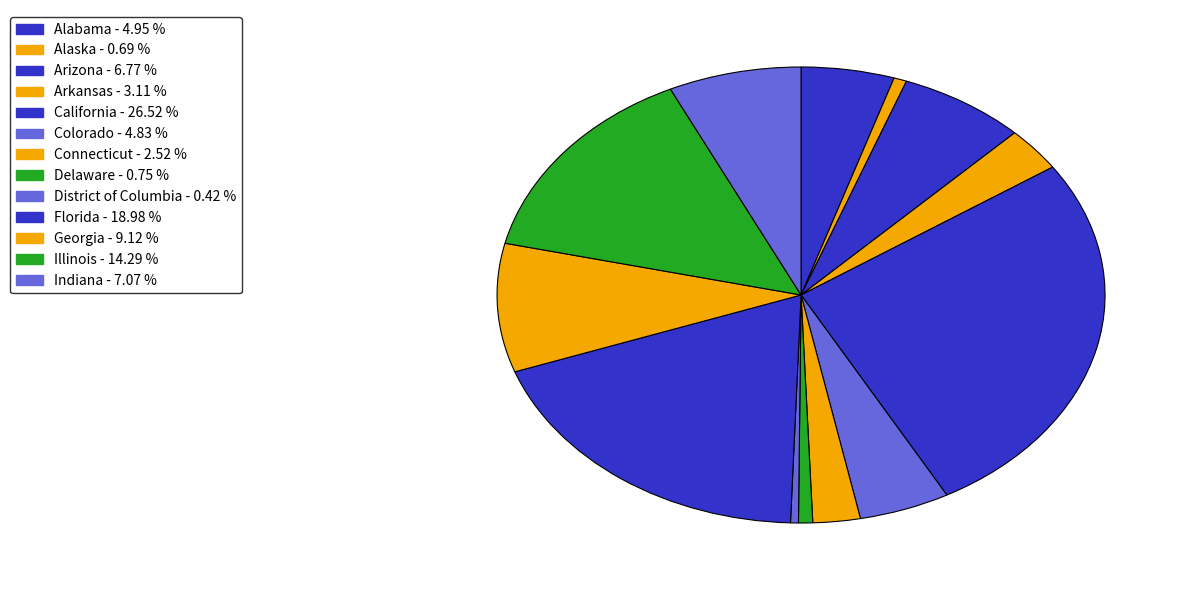

Approximately how many times larger is the value at Indiana compared to Georgia?

0.8